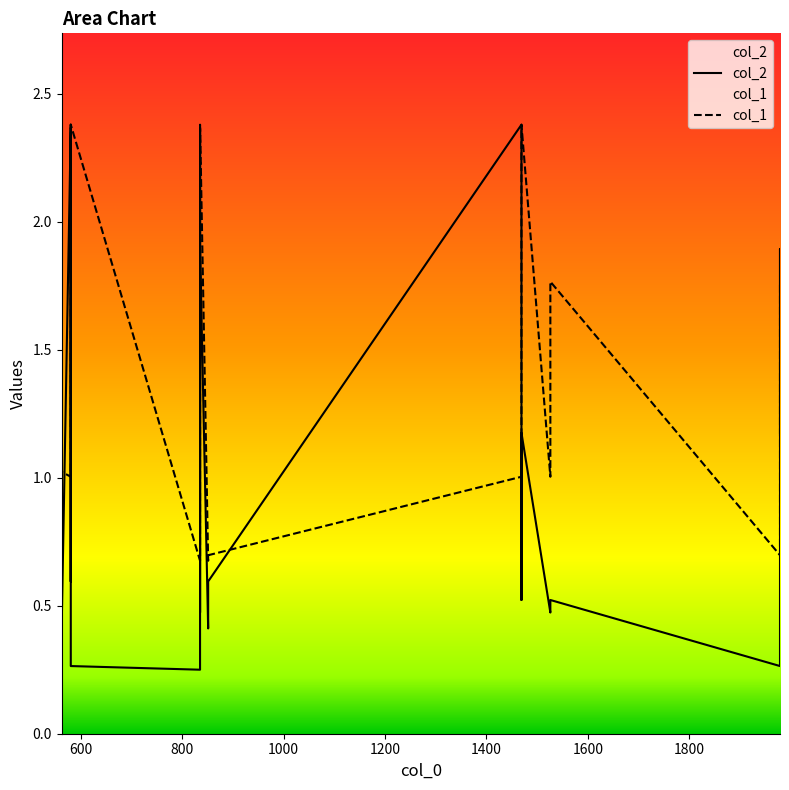

Which series has the largest range (max minus min)?

col_2